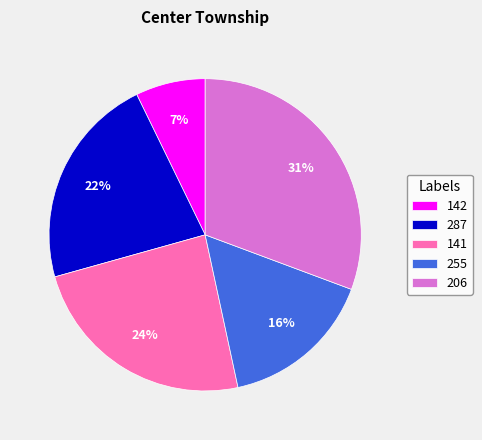

The 255 slice represents 16% of the pie. True or false?

True